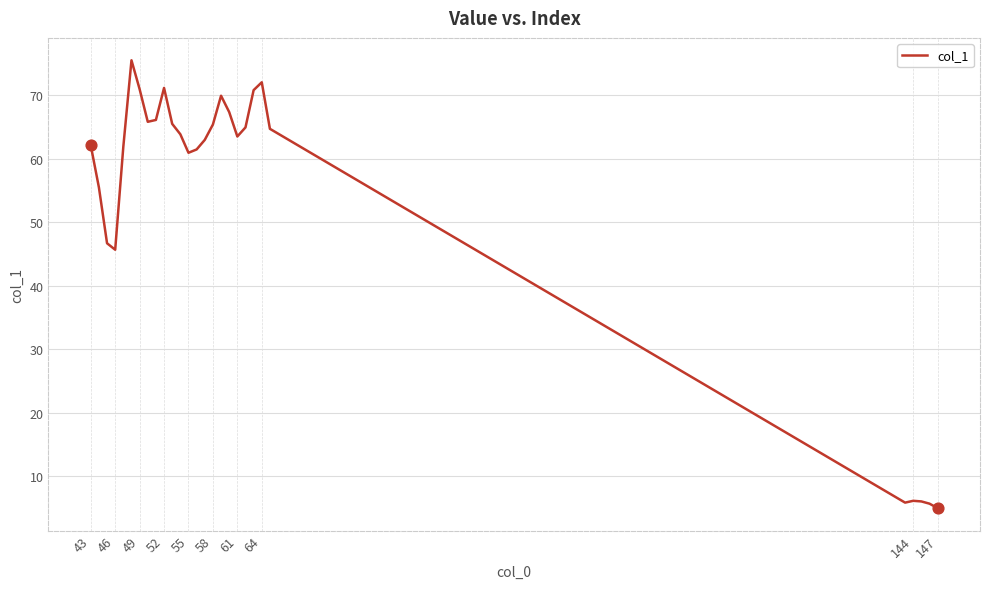

What is the minimum value shown in the chart?

5.0